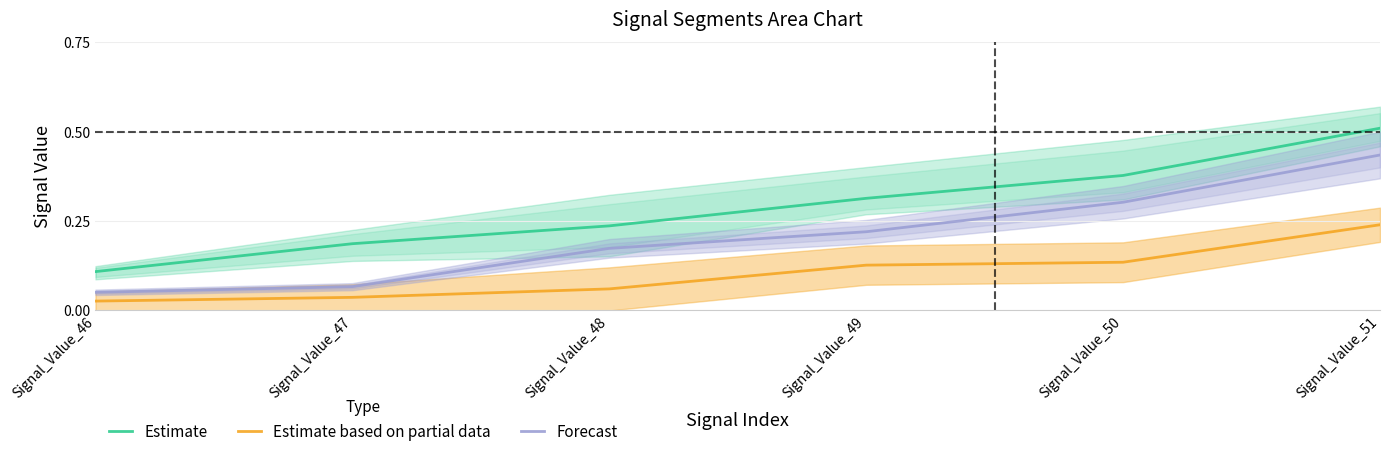

At which category is the sum across all series the highest?

Signal_Value_51